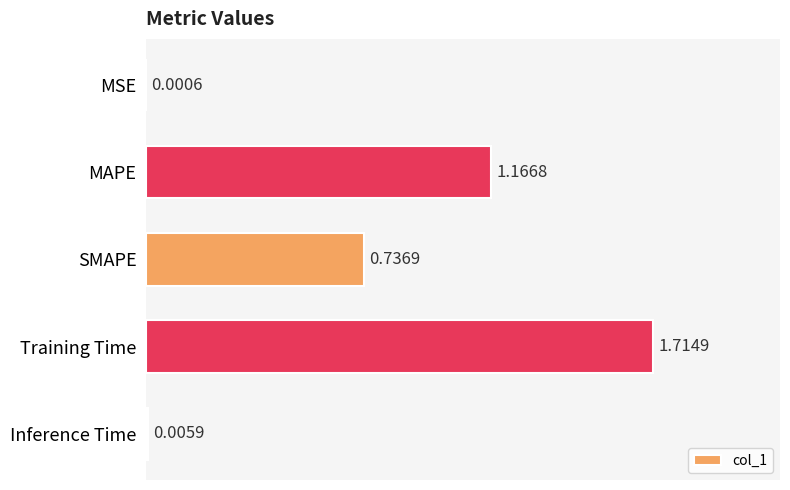

Which category has the highest value across all series?

Training Time